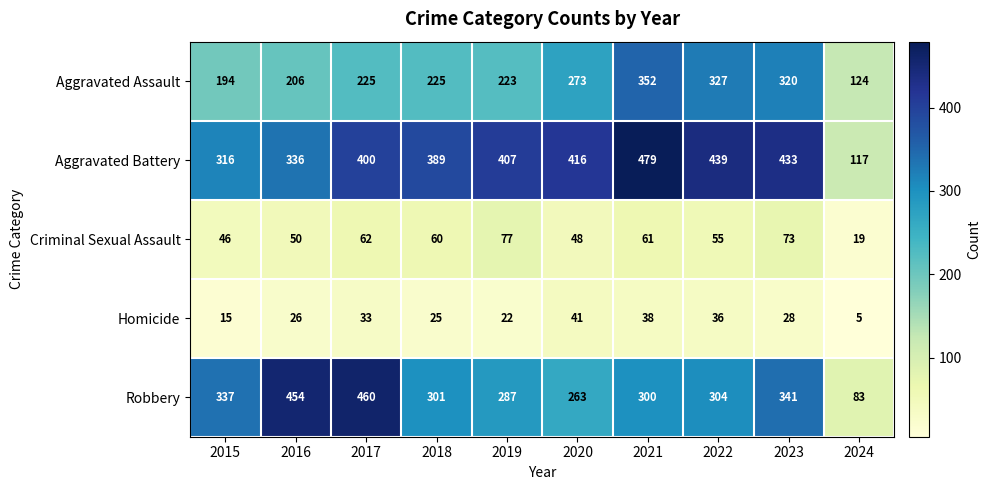

At 2016, list the series in order from smallest to largest.

Homicide, Criminal Sexual Assault, Aggravated Assault, Aggravated Battery, Robbery